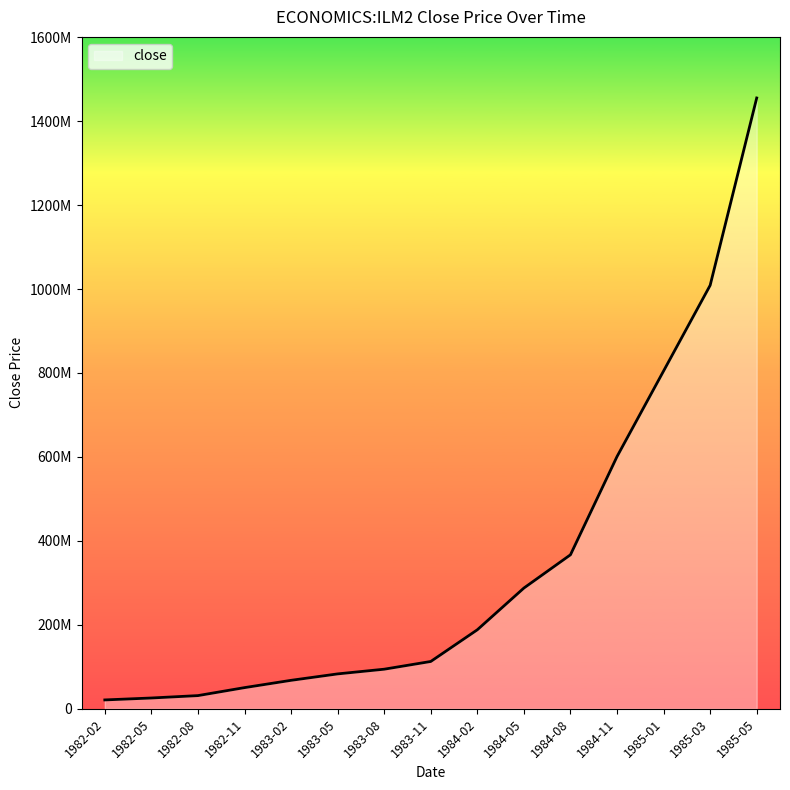

Is this an area chart (filled region under the line)?

Yes